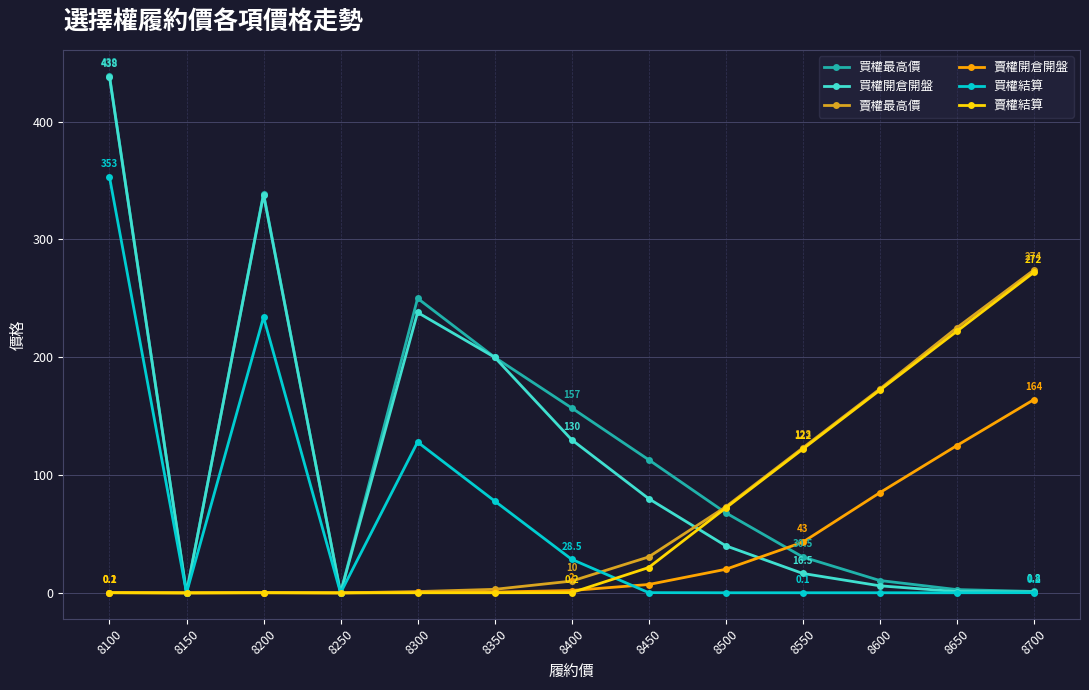

At which category does 買權最高價 reach its first local peak?

8200